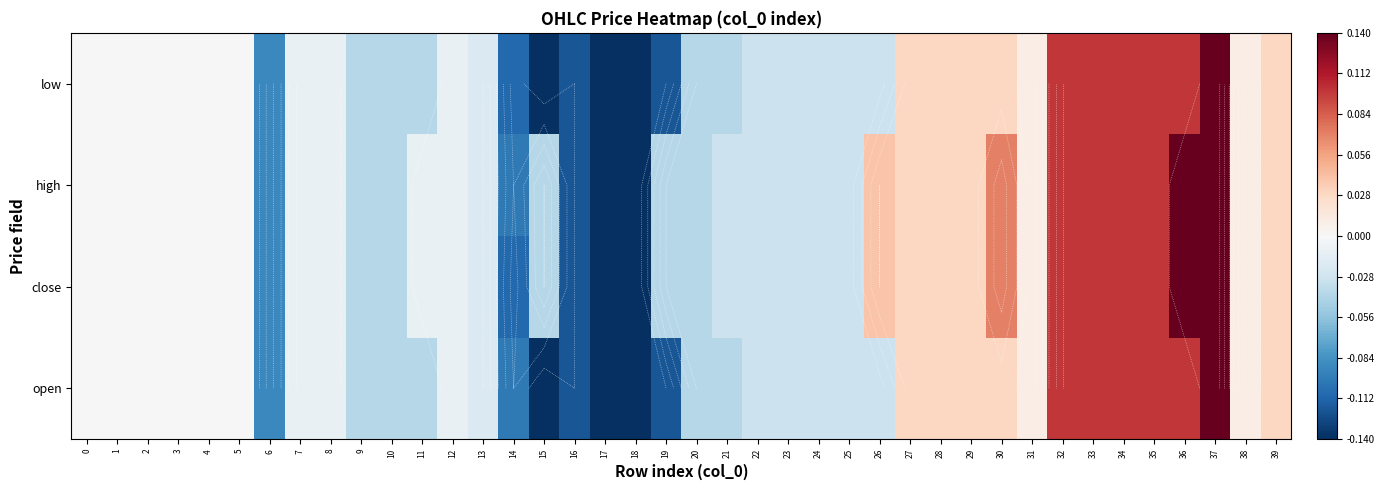

What is the maximum value shown in the chart?

0.1